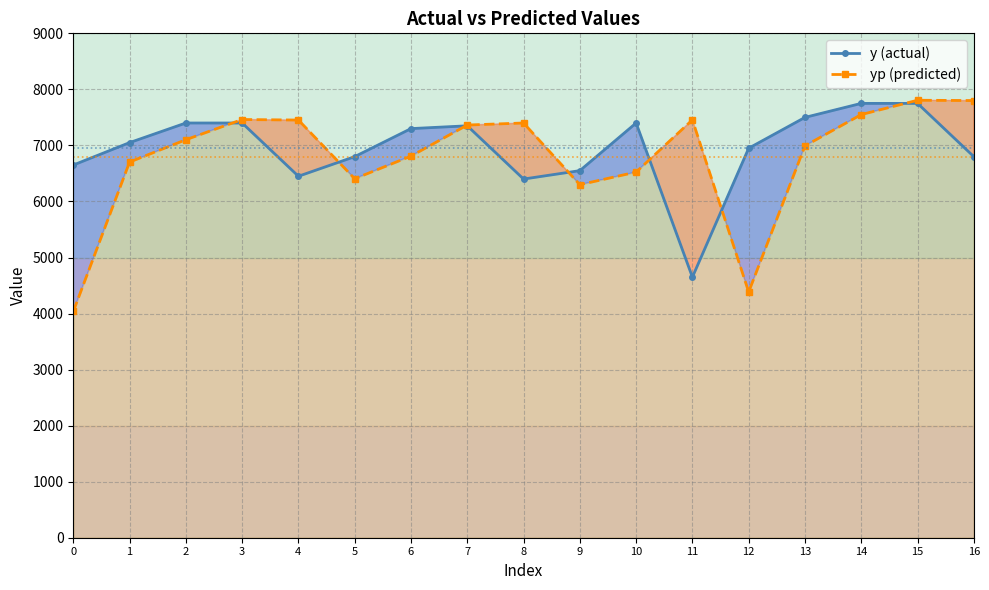

Which series has the largest total across all categories?

y (actual)